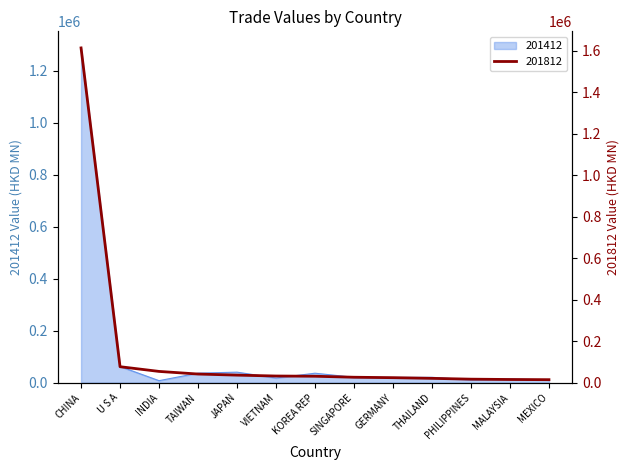

What is the minimum value for 201412?

7582.9